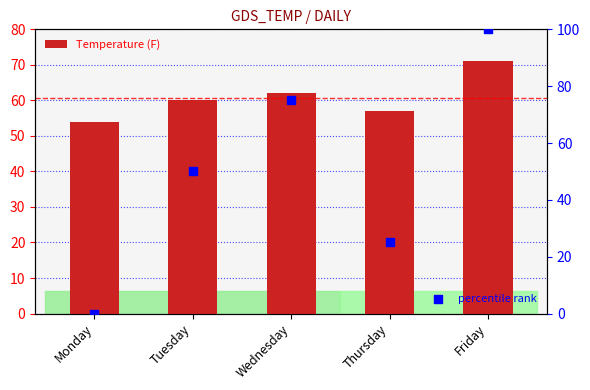

What is the total value across all series at Tuesday?

110